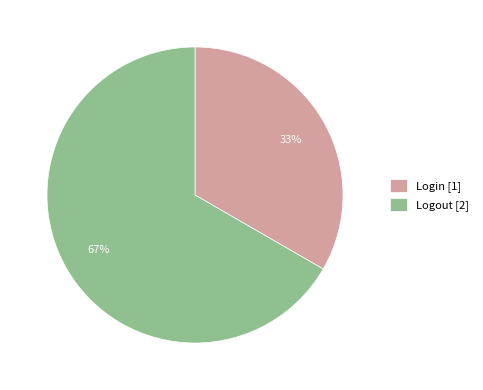

Count the number of slices in the pie.

2